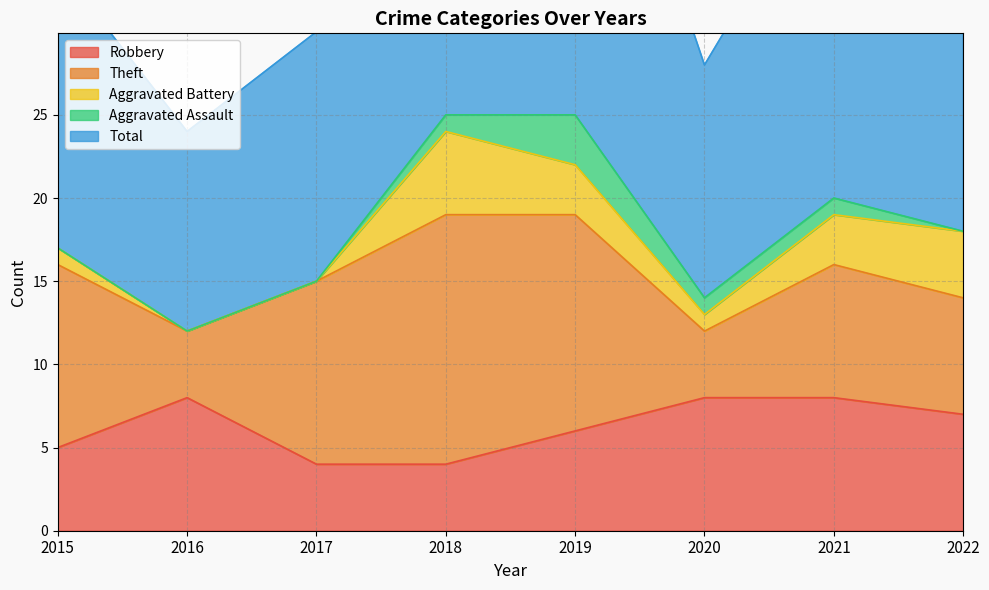

What are all the series names shown in the legend?

Robbery, Theft, Aggravated Battery, Aggravated Assault, Total